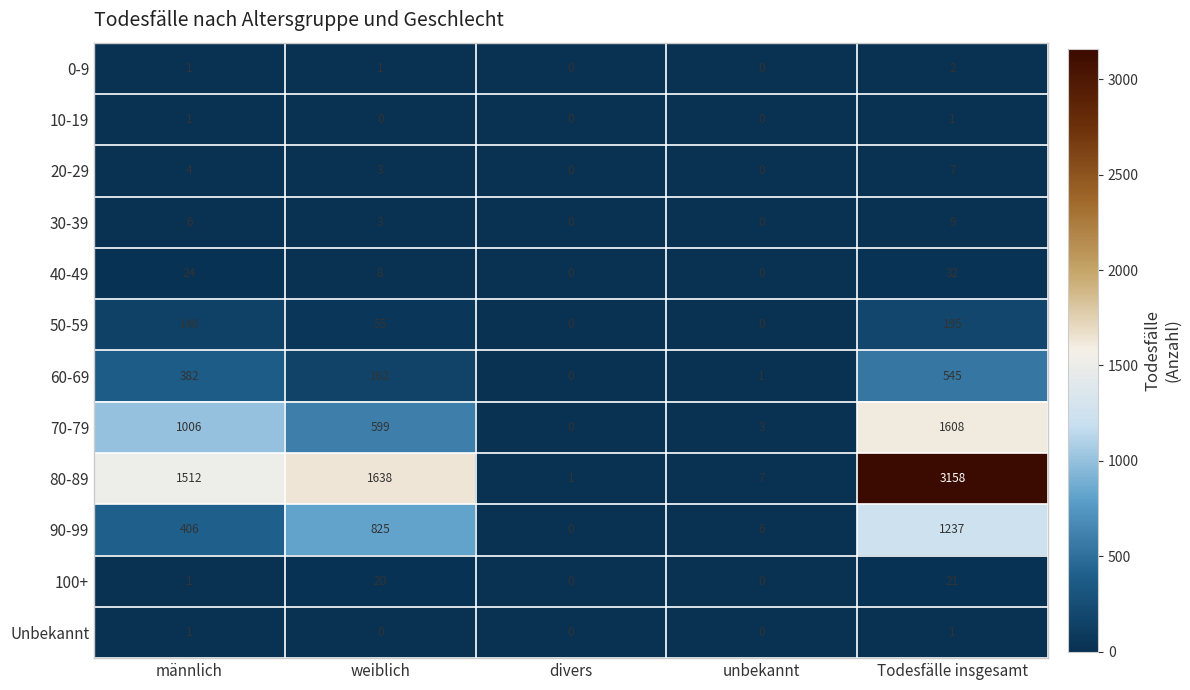

List the labels in order of 70-79 value, largest first.

Todesfälle insgesamt, männlich, weiblich, unbekannt, divers